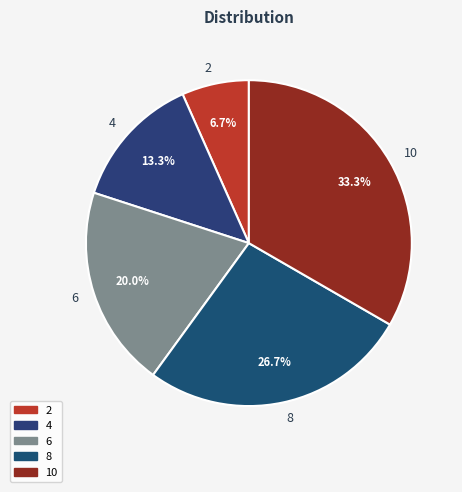

Is the sum of 4 and 6 greater than half?

No